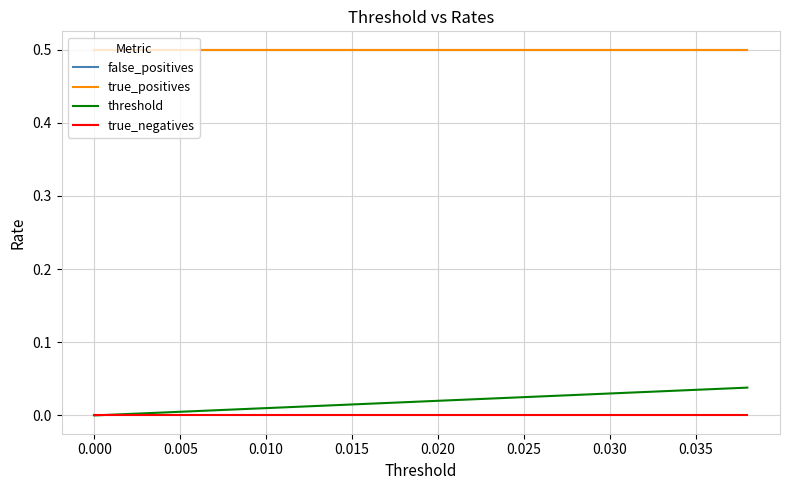

Does the chart display data point markers on the line(s)?

No